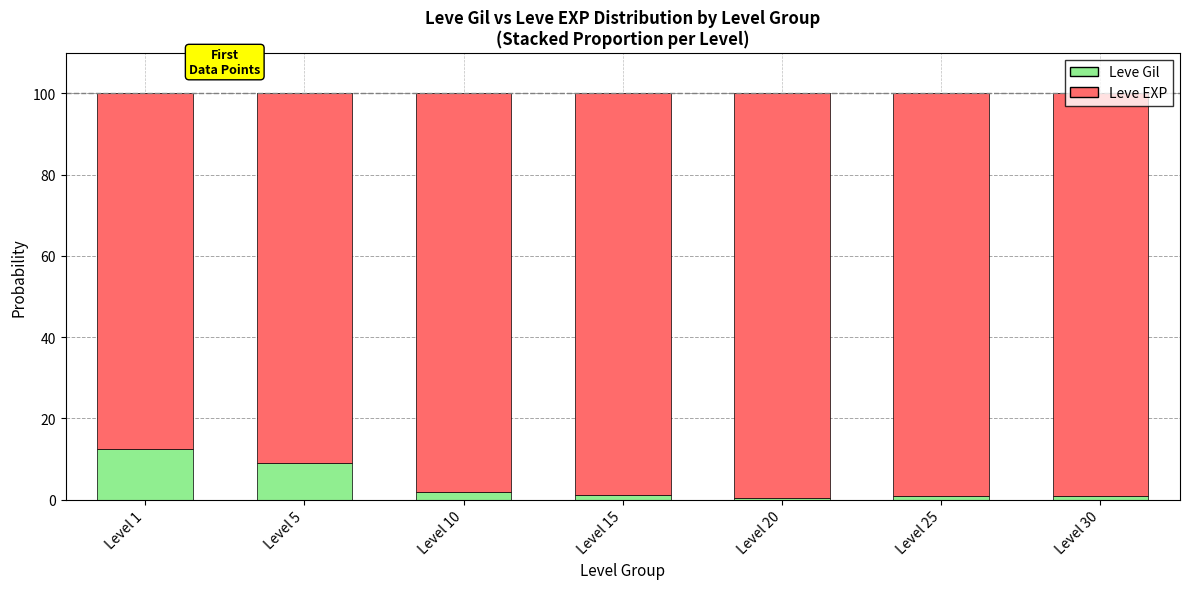

What is the average value of the Leve Gil series?

3.8